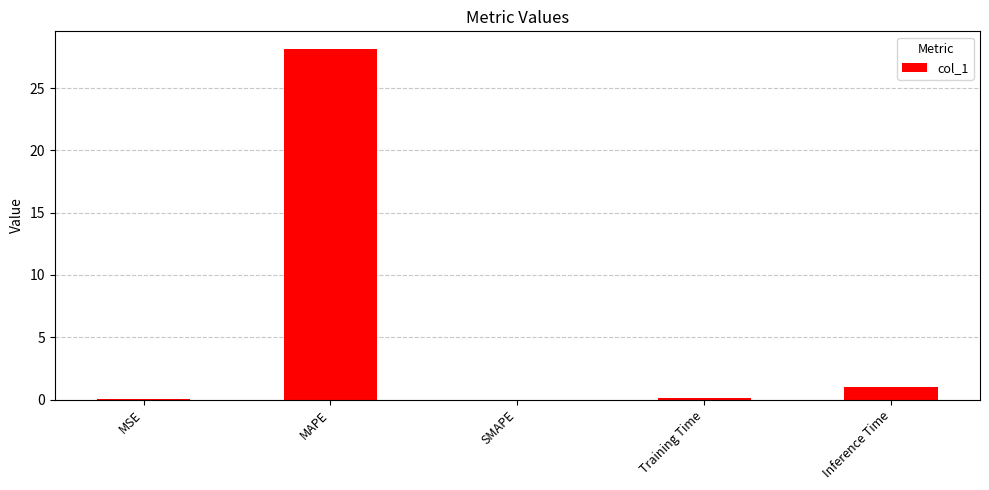

At which label is the value closest to 14?

Inference Time